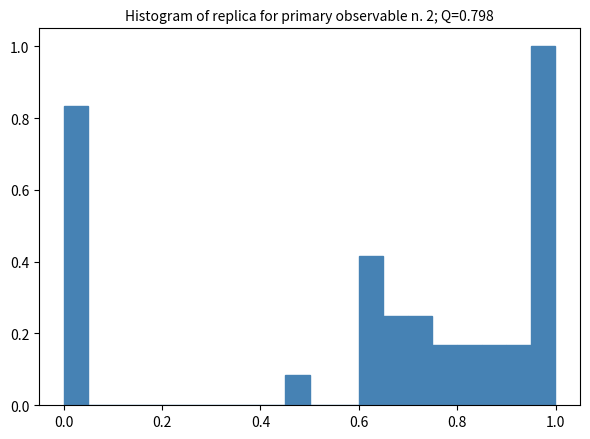

Read against the x-axis, roughly where is the centre of the tallest bar?

0.98